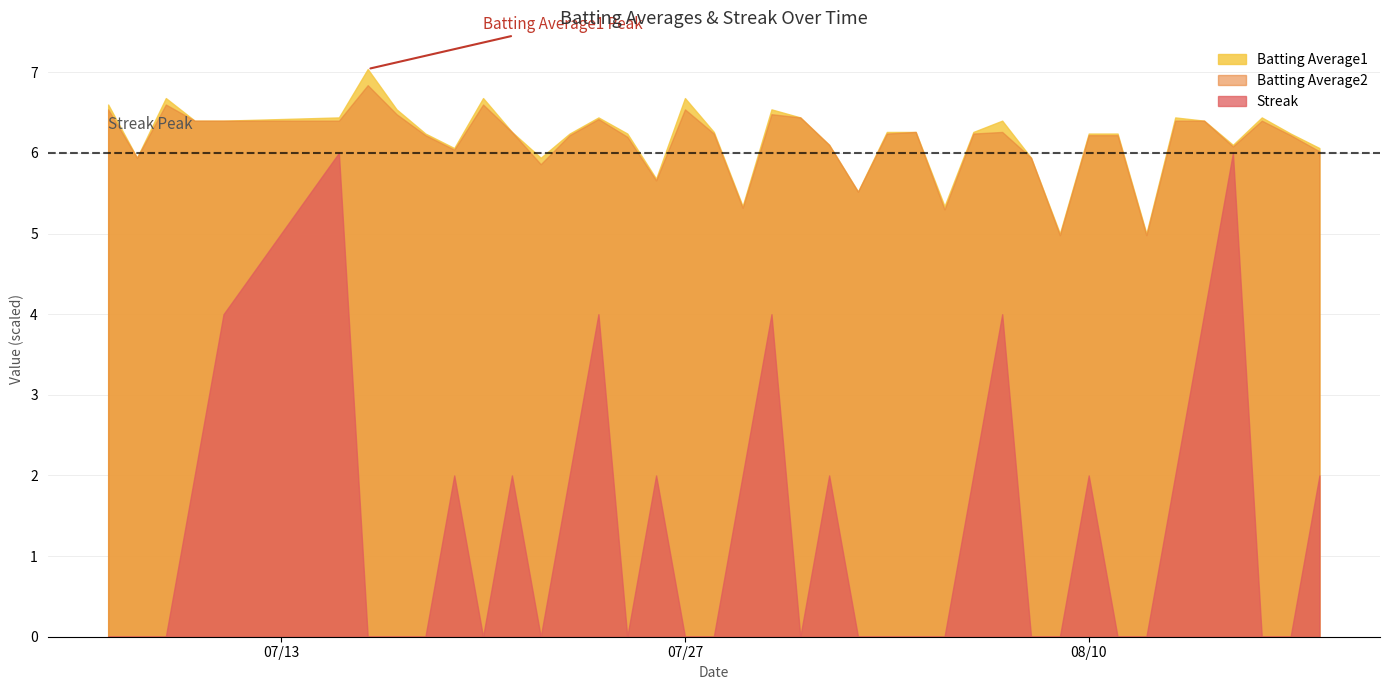

At which category is the sum across all series the highest?

2010-07-15